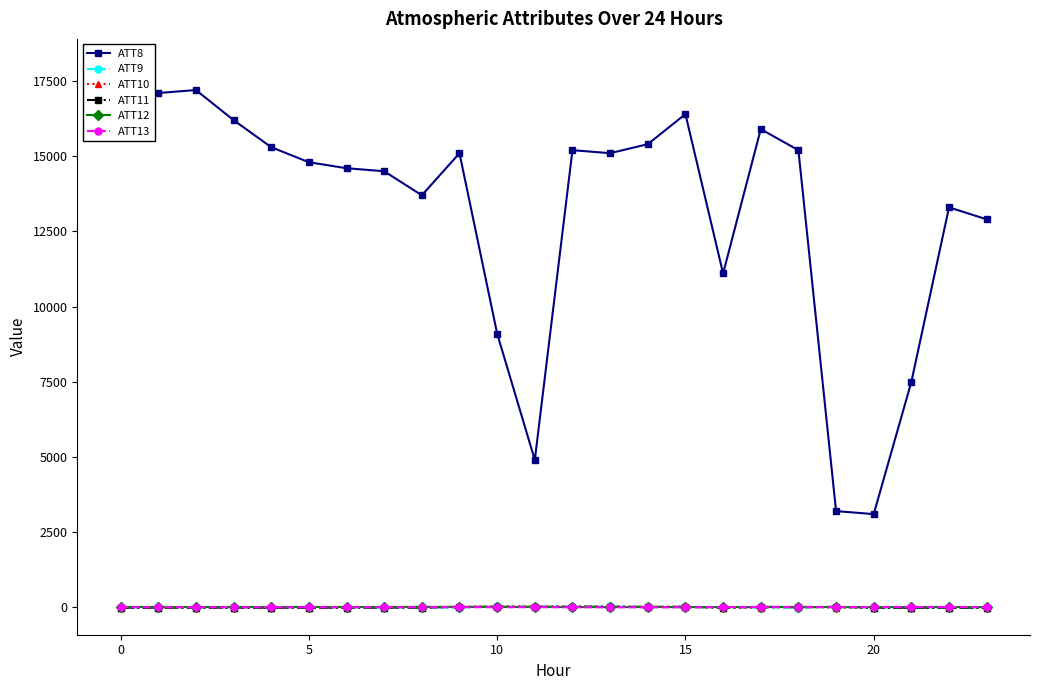

At which label is ATT10 closest to 9?

14